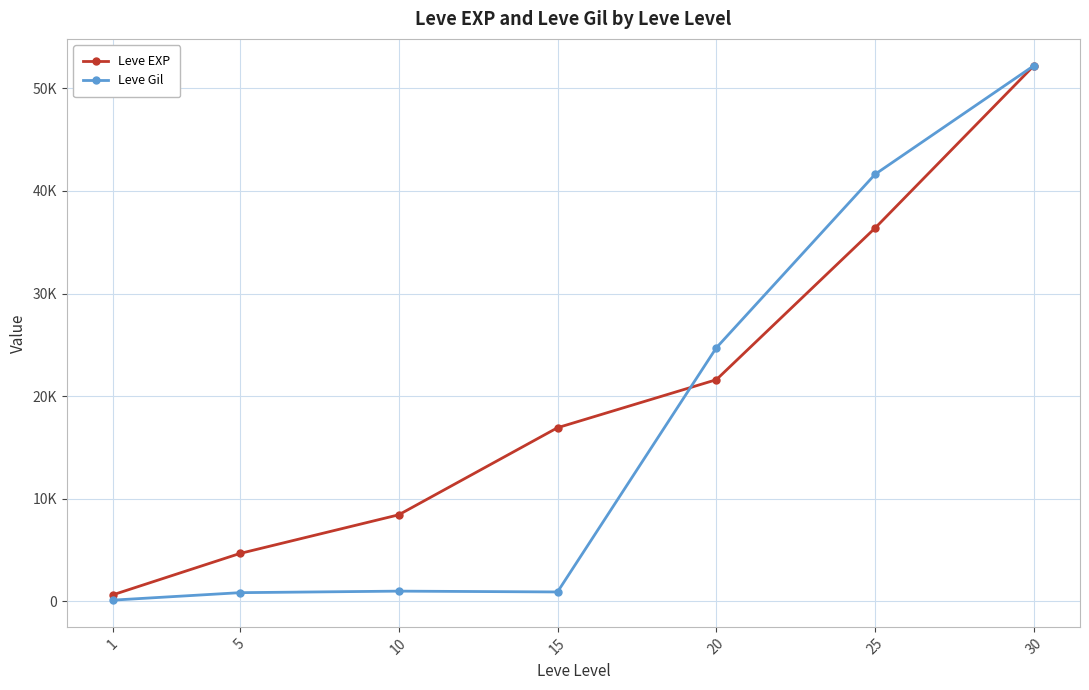

At which label does Leve Gil first exceed 990?

20